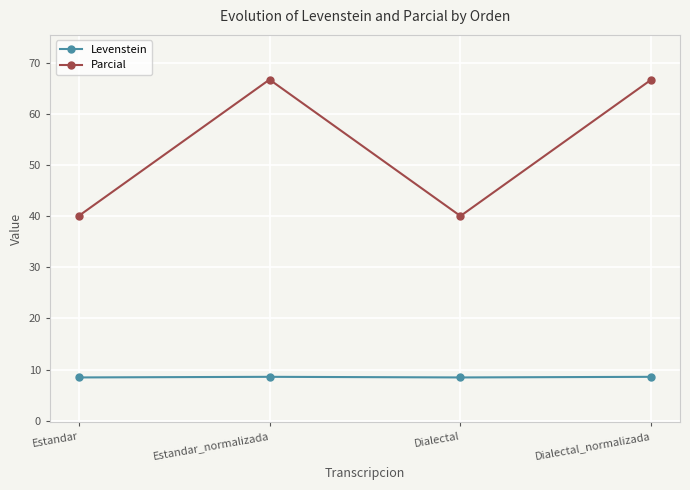

What is the difference between the highest and lowest values at Dialectal_normalizada?

58.1